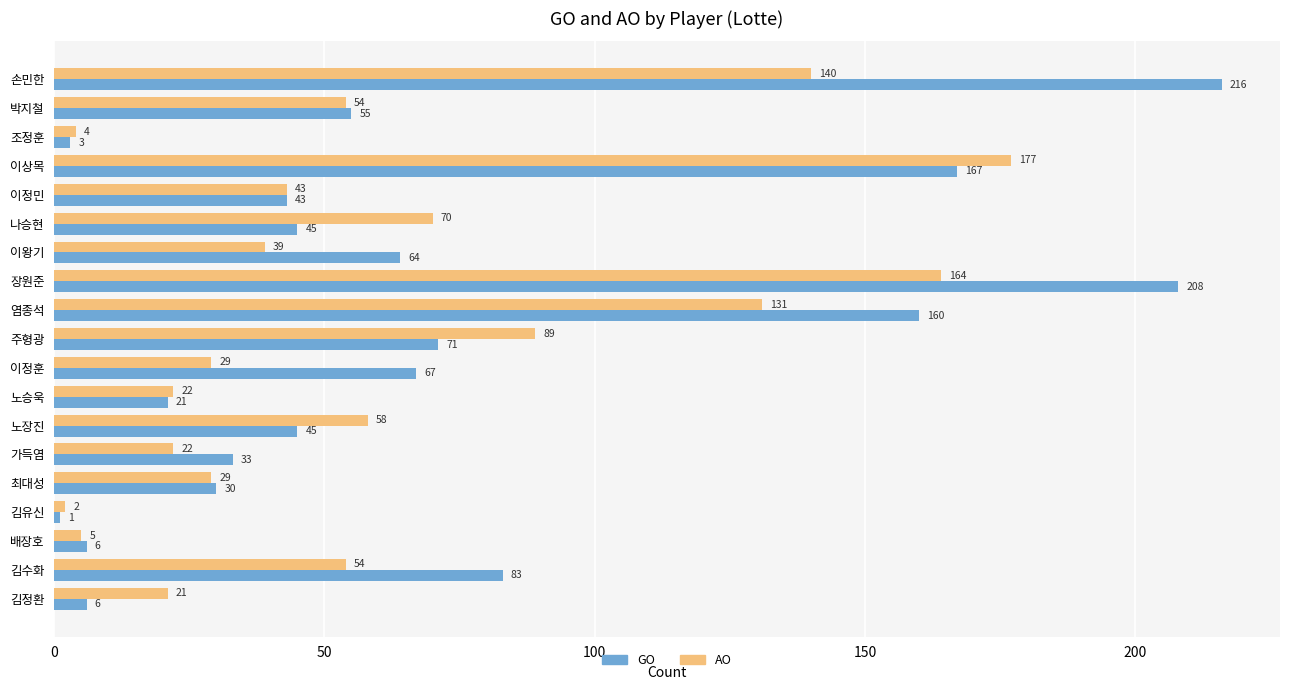

What is the total value across all series at 노장진?

103